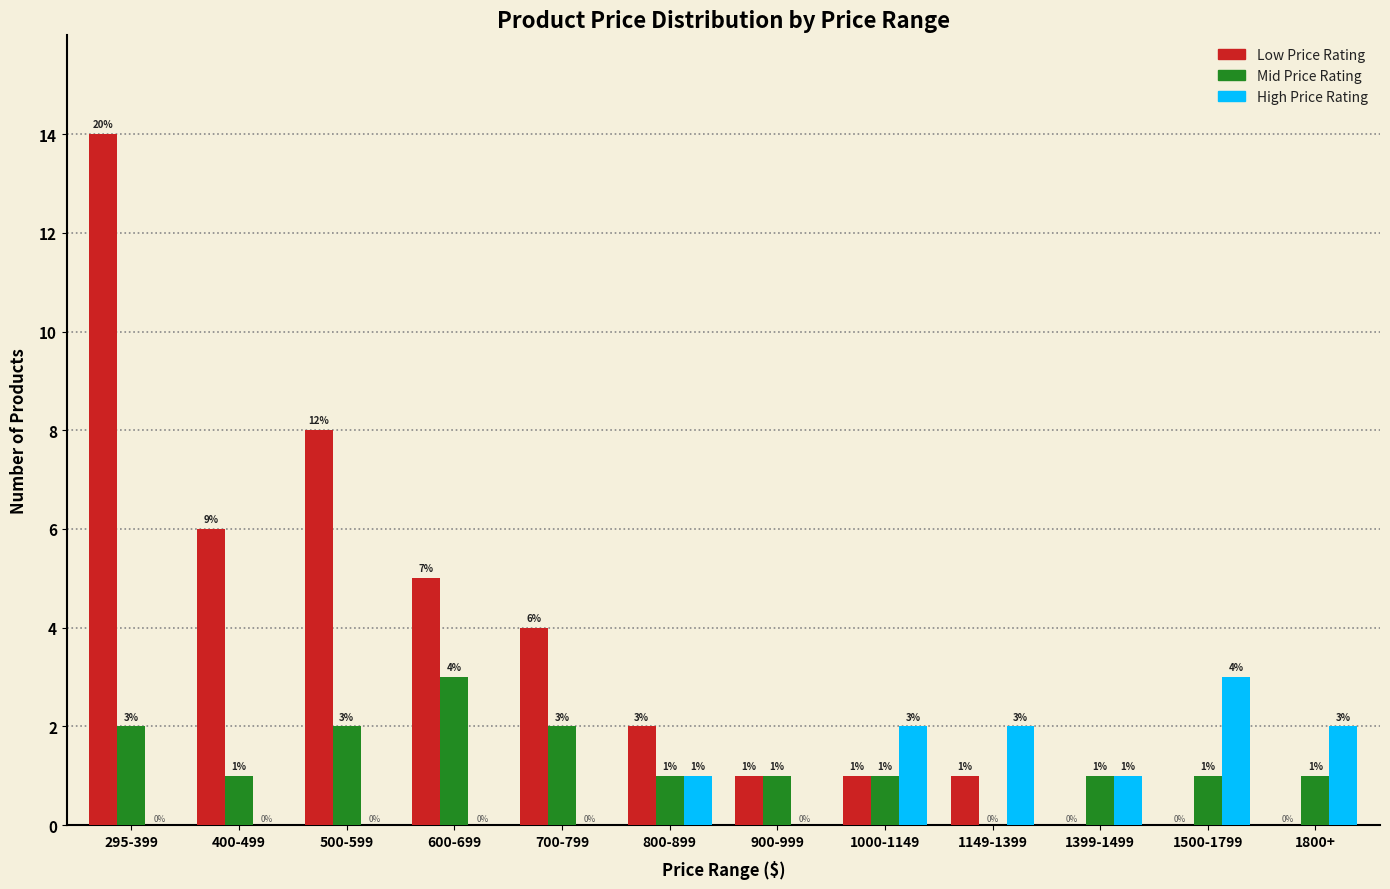

What is the sum of all Low Price Rating values?

42